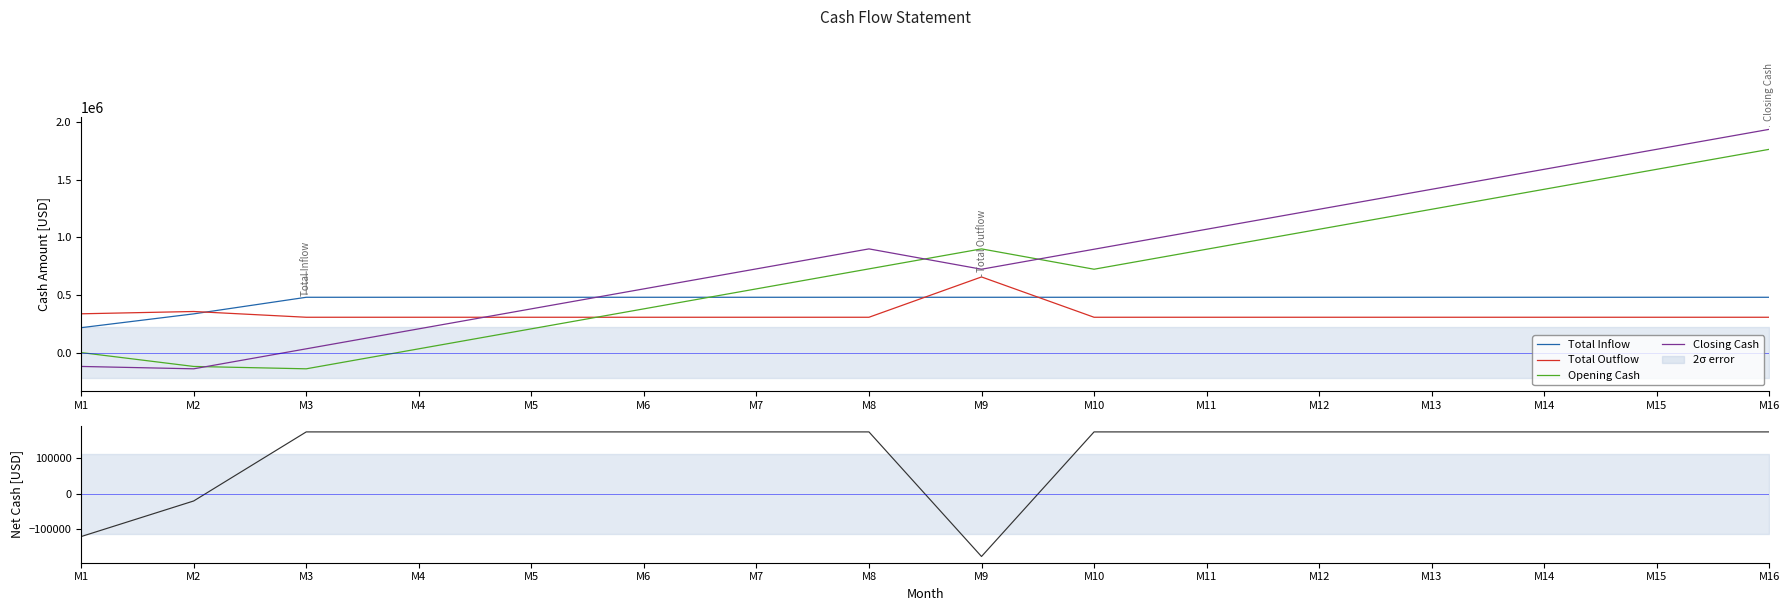

At M5, list the series in order from largest to smallest.

Total Inflow, Closing Cash, Total Outflow, Opening Cash, Net Cash for the month